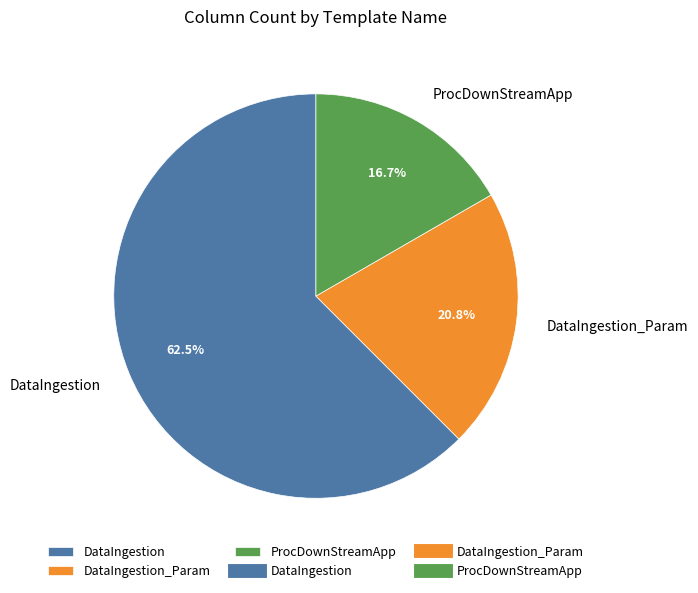

How many slices are in this pie chart?

3